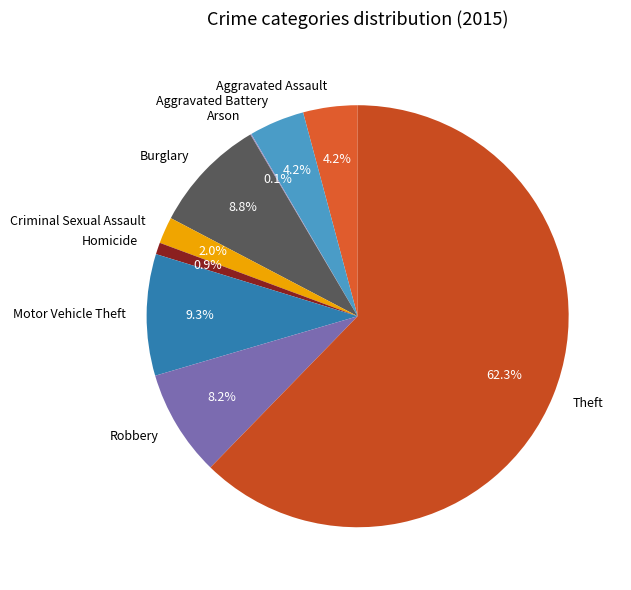

Which slice is the largest?

Theft